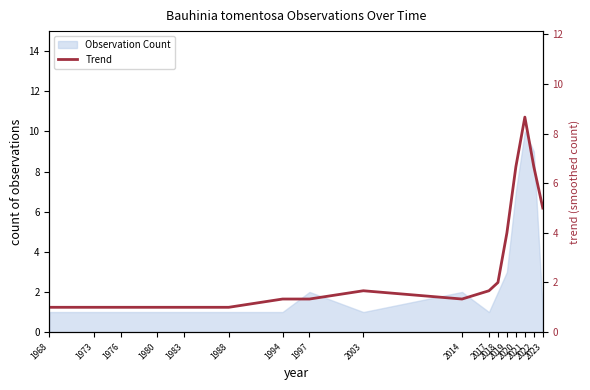

Reading right to left, what are all the values shown in this chart?

2023=5.0	2022=6.7	2021=8.7	2020=6.7	2019=4.0	2018=2.0	2017=1.7	2014=1.3	2003=1.7	1997=1.3	1994=1.3	1988=1.0	1983=1.0	1980=1.0	1976=1.0	1973=1.0	1968=1.0